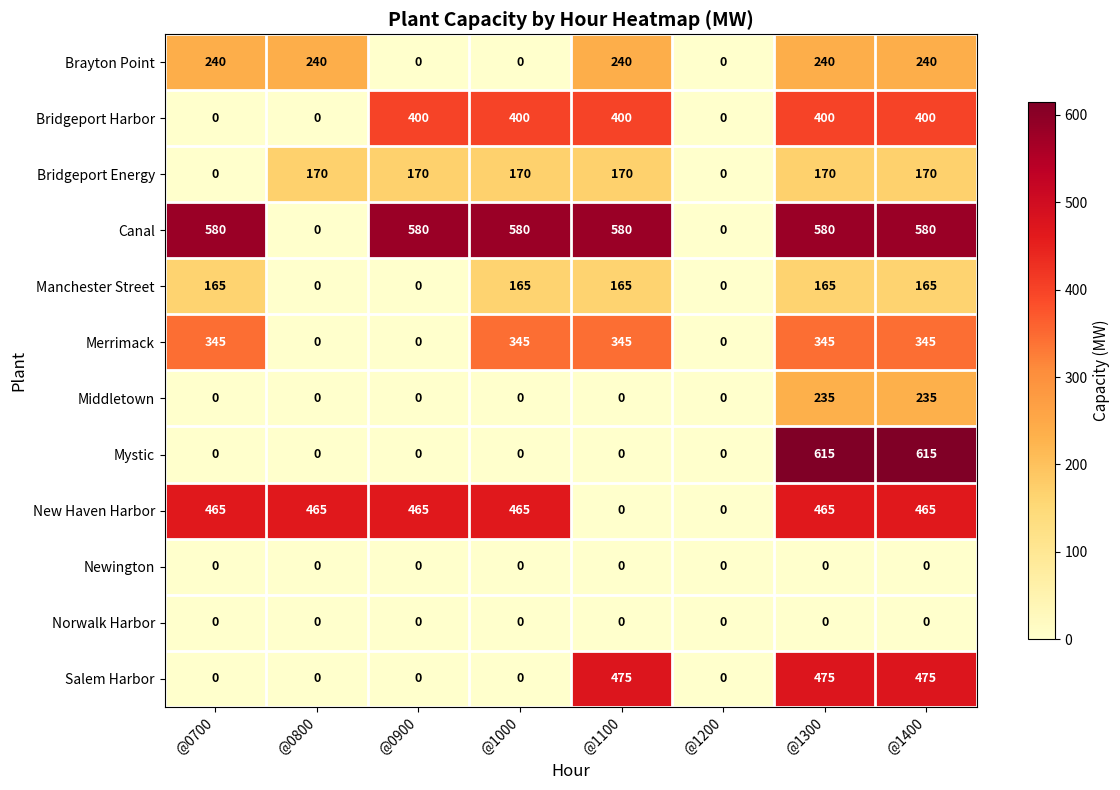

How many series are shown in this chart?

12